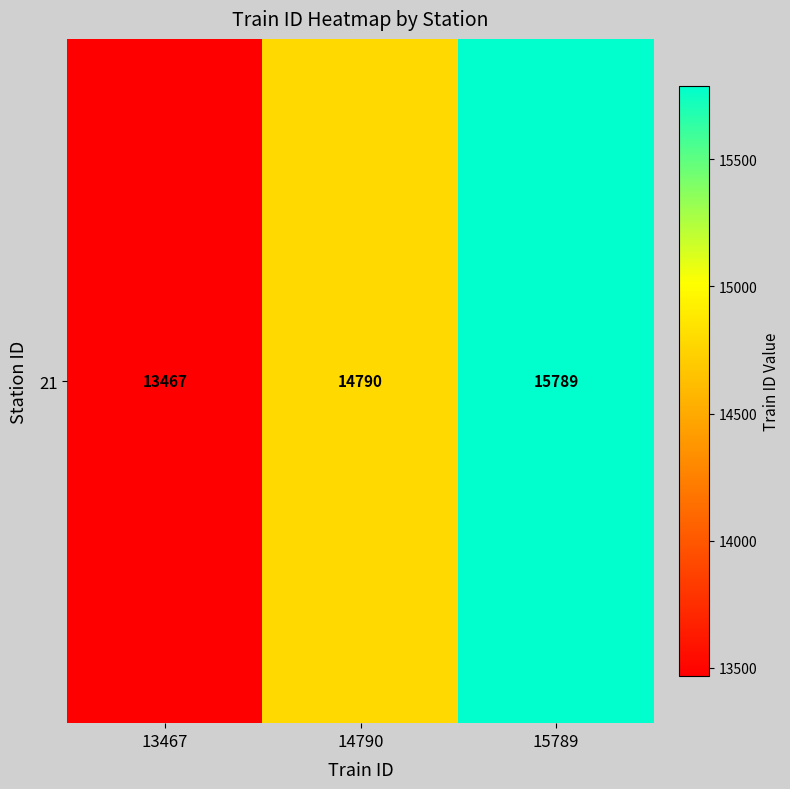

What value does the data have at 14790?

14790